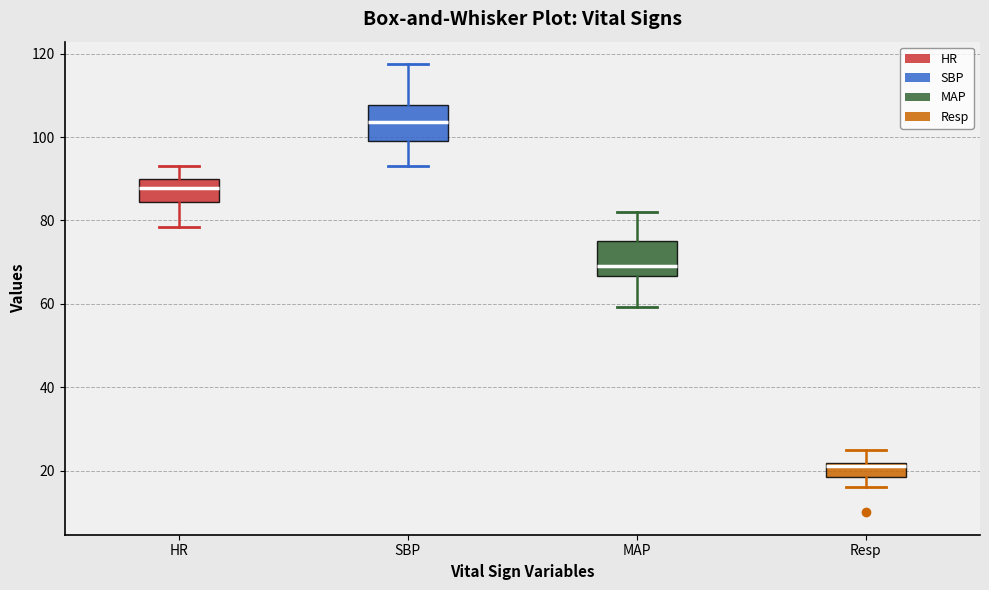

Which box's median line is the highest?

SBP